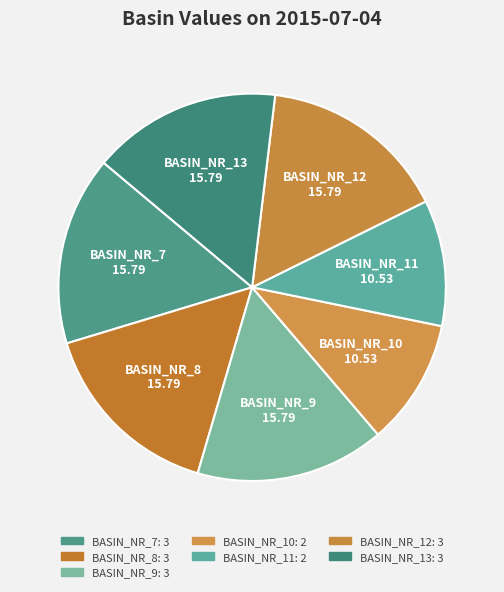

What is the smallest slice in the pie chart?

BASIN_NR_10